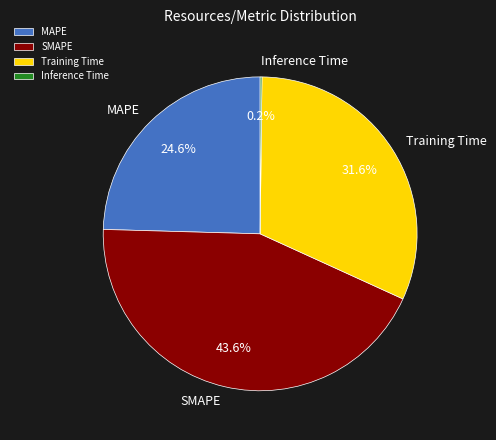

Is there a majority slice in this chart?

No